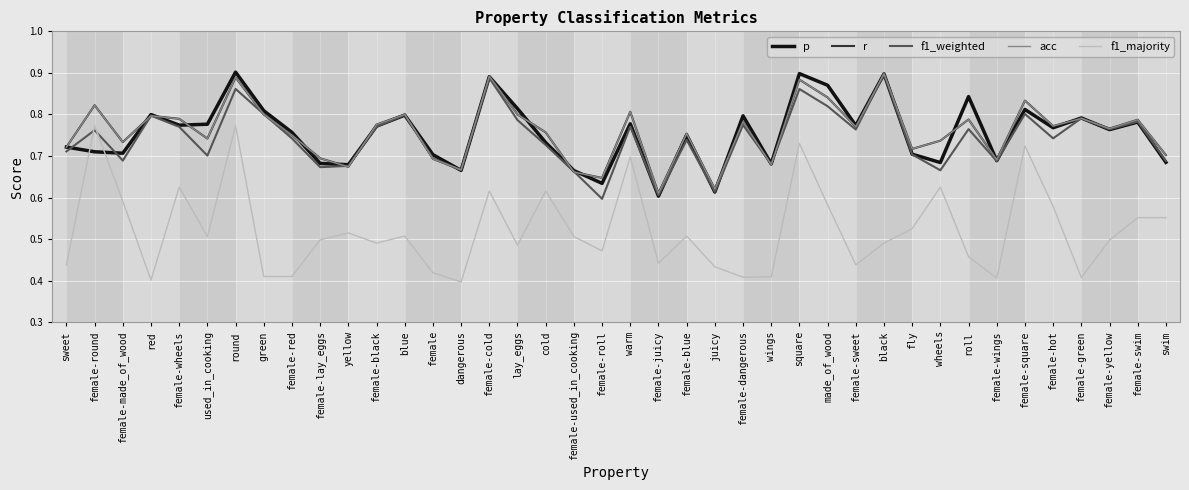

Reading left to right, transcribe all the data shown in this chart.

p: 0.7	0.7	0.7	0.8	0.8	0.8	0.9	0.8	0.8	0.7	0.7	0.8	0.8	0.7	0.7	0.9	0.8	0.7	0.7	0.6	0.8	0.6	0.8	0.6	0.8	0.7	0.9	0.9	0.8	0.9	0.7	0.7	0.8	0.7	0.8	0.8	0.8	0.8	0.8	0.7
r: 0.7	0.8	0.7	0.8	0.8	0.7	0.9	0.8	0.8	0.7	0.7	0.8	0.8	0.7	0.7	0.9	0.8	0.8	0.7	0.6	0.8	0.6	0.8	0.6	0.8	0.7	0.9	0.8	0.8	0.9	0.7	0.7	0.8	0.7	0.8	0.8	0.8	0.8	0.8	0.7
f1_weighted: 0.7	0.8	0.7	0.8	0.8	0.7	0.9	0.8	0.7	0.7	0.7	0.8	0.8	0.7	0.7	0.9	0.8	0.7	0.7	0.6	0.8	0.6	0.7	0.6	0.8	0.7	0.9	0.8	0.8	0.9	0.7	0.7	0.8	0.7	0.8	0.7	0.8	0.8	0.8	0.7
acc: 0.7	0.8	0.7	0.8	0.8	0.7	0.9	0.8	0.8	0.7	0.7	0.8	0.8	0.7	0.7	0.9	0.8	0.8	0.7	0.6	0.8	0.6	0.8	0.6	0.8	0.7	0.9	0.8	0.8	0.9	0.7	0.7	0.8	0.7	0.8	0.8	0.8	0.8	0.8	0.7
f1_majority: 0.4	0.8	0.6	0.4	0.6	0.5	0.8	0.4	0.4	0.5	0.5	0.5	0.5	0.4	0.4	0.6	0.5	0.6	0.5	0.5	0.7	0.4	0.5	0.4	0.4	0.4	0.7	0.6	0.4	0.5	0.5	0.6	0.5	0.4	0.7	0.6	0.4	0.5	0.6	0.6